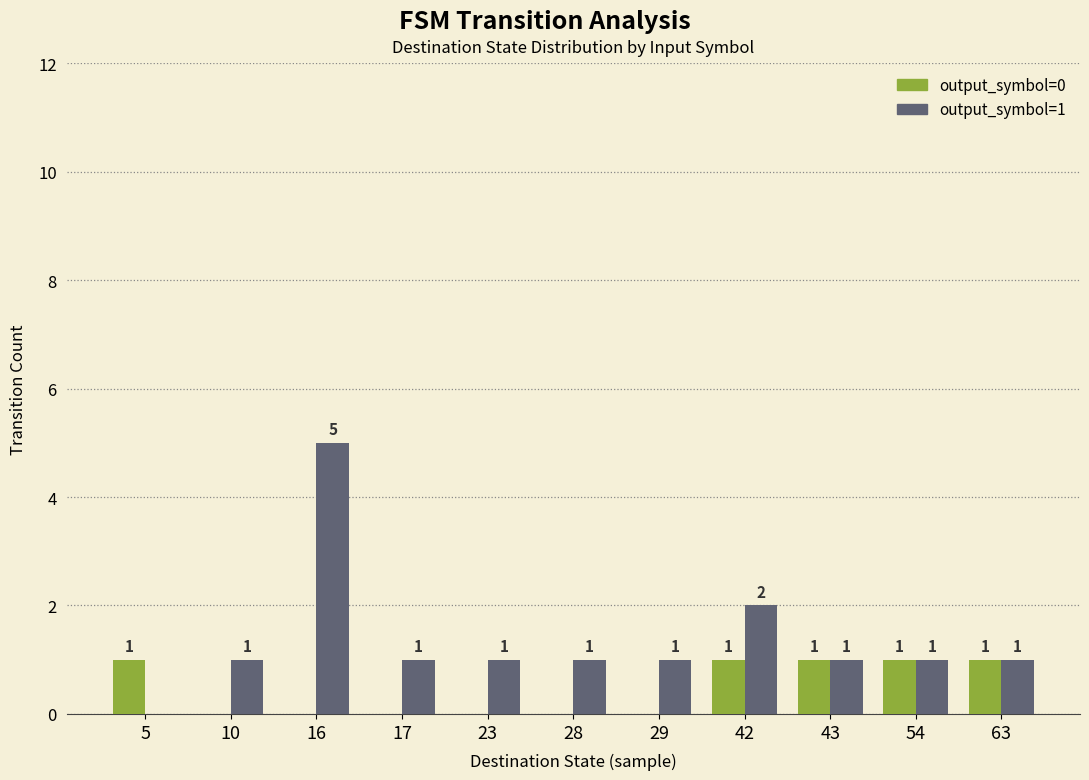

How many groups of bars are there?

11